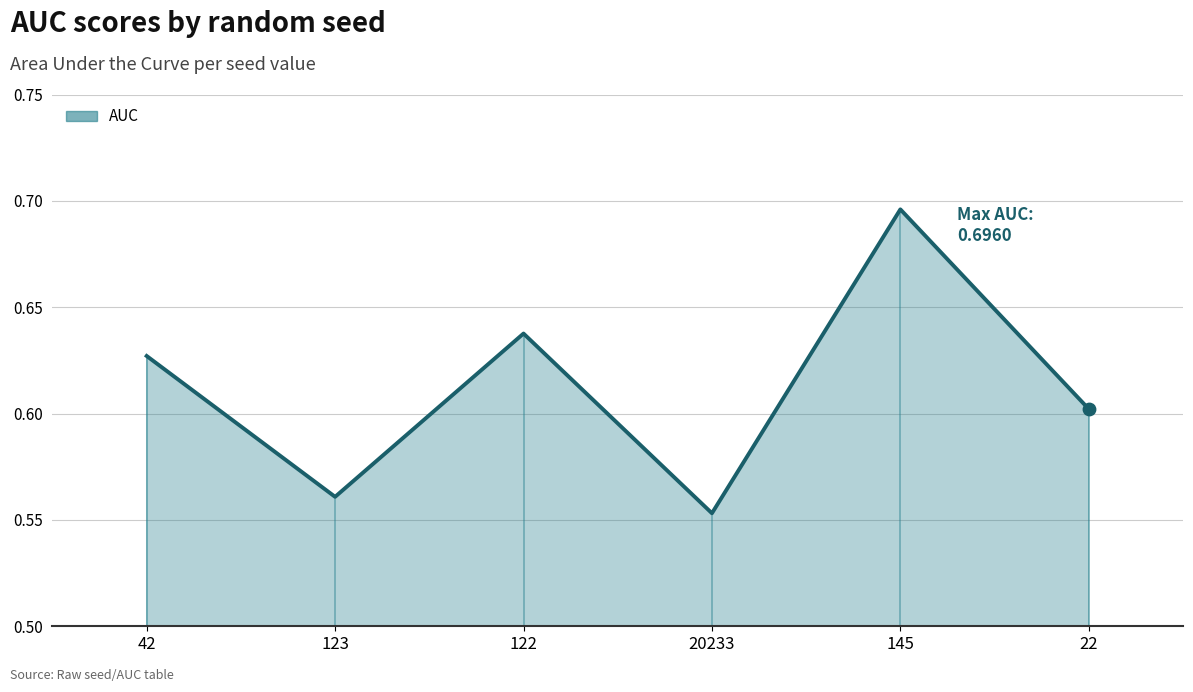

What is the change in value from 122 to 20233?

-0.1